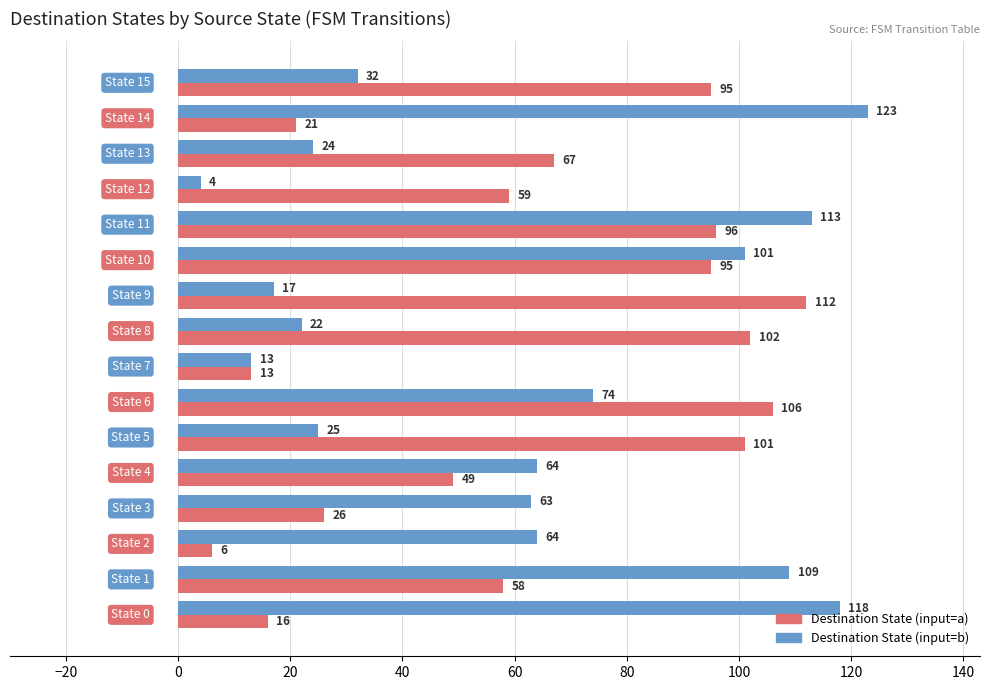

List the series in order of their overall mean, lowest first.

Destination State (input=b), Destination State (input=a)